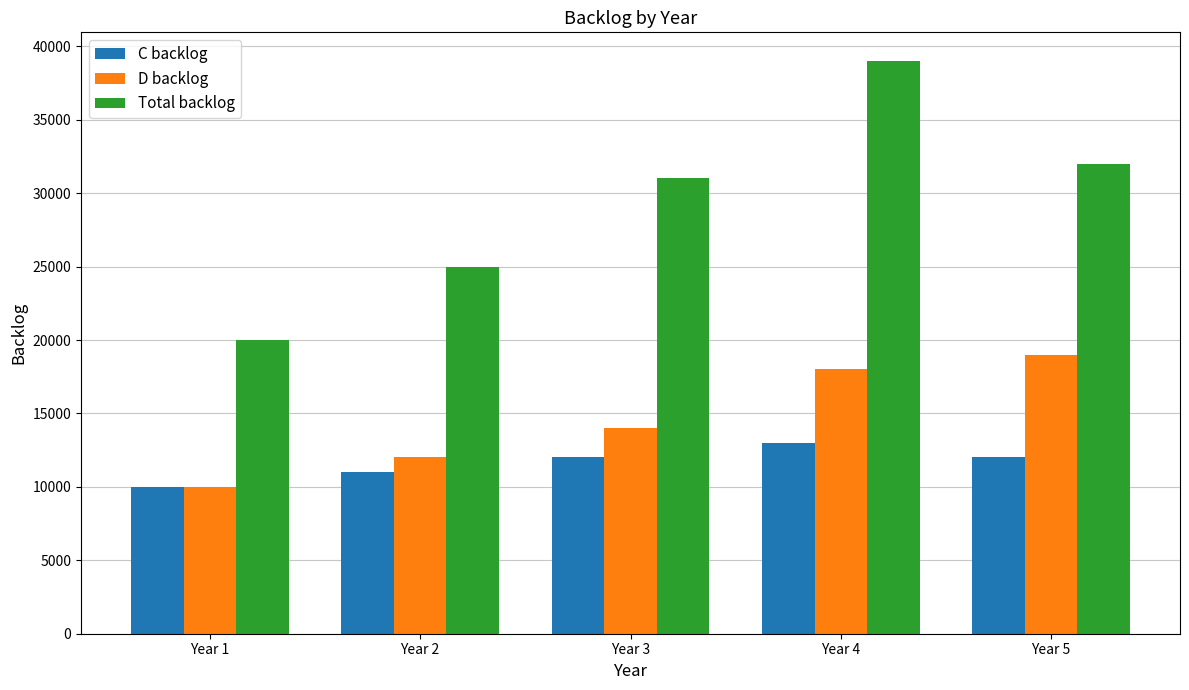

What is the difference between the second highest and minimum values in the C backlog series?

2000